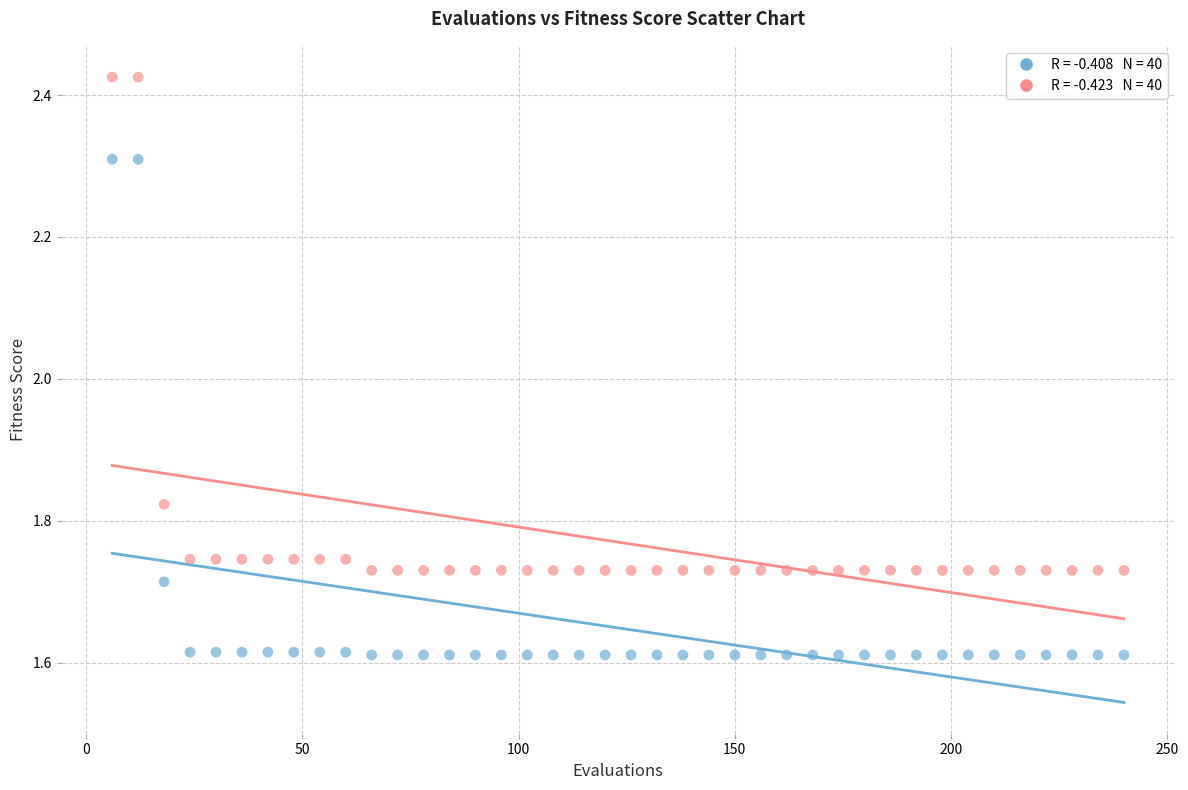

Across all data points, what is the range of X values (max minus min)?

234.0